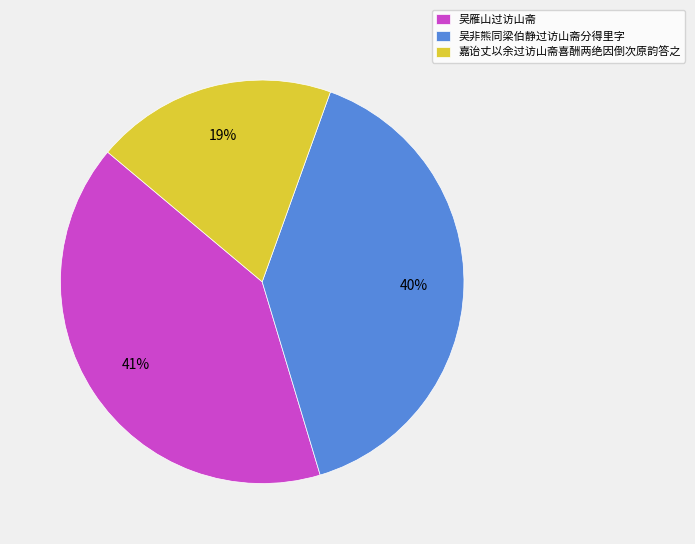

Count the number of slices in the pie.

3